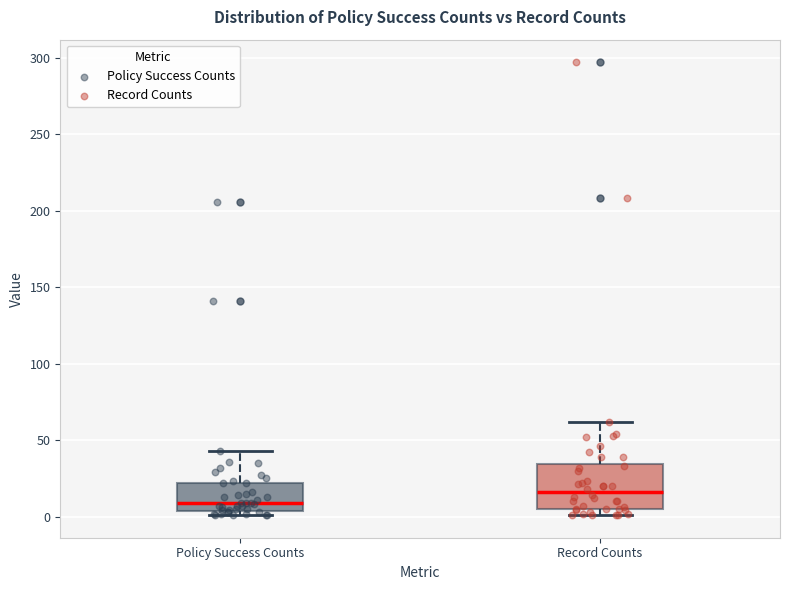

Reading left to right, transcribe this box plot: for each box, give where its median line is, the range the box spans, and where its two whiskers end, as read against the y-axis. The values are not printed on the chart, so give them approximately, as read against the axis.

Policy Success Counts: median 10, box 5 to 20, whiskers 0 to 45
Record Counts: median 15, box 5 to 35, whiskers 0 to 60